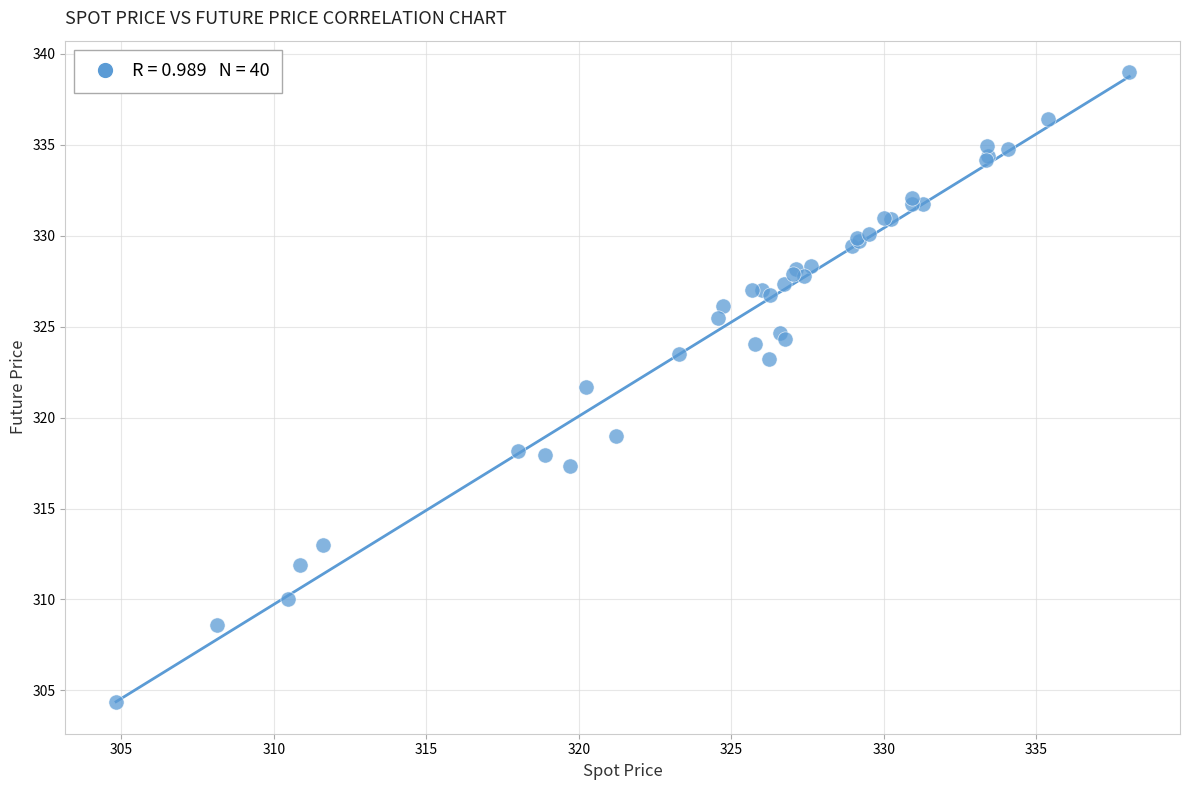

What Y value in the scatter plot is closest to 321?

321.7